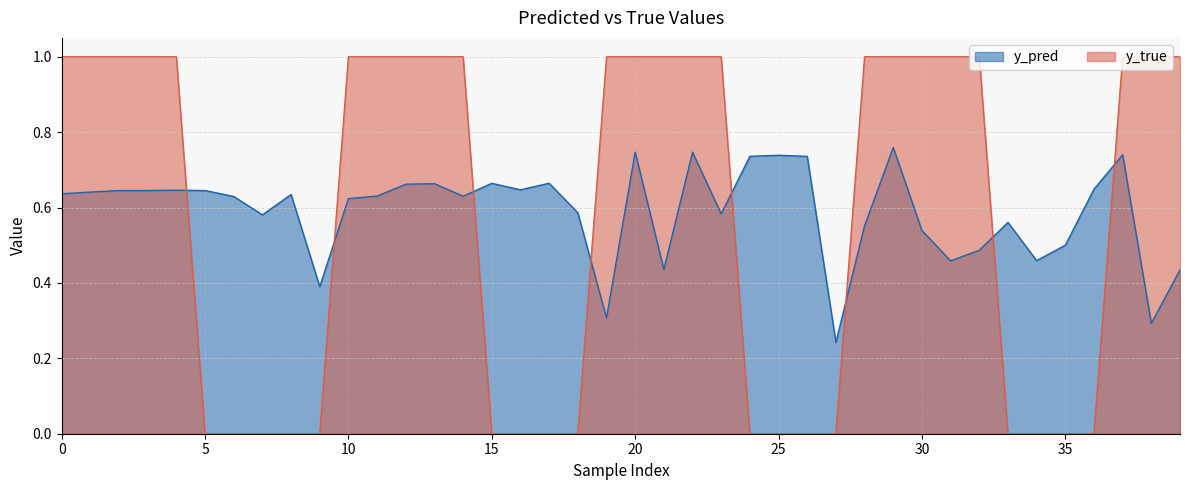

At which category is the sum across all series the highest?

29